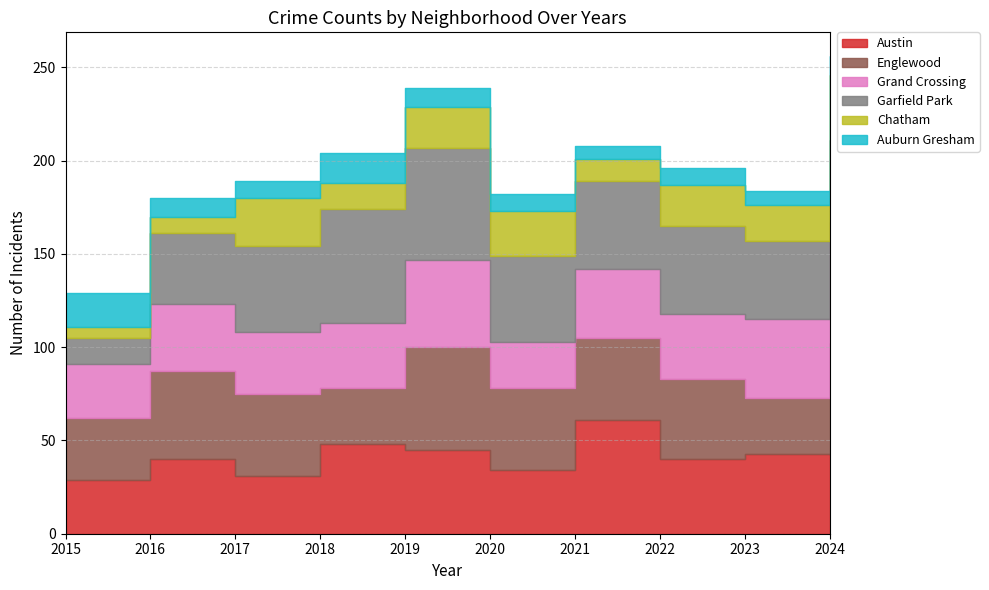

Read the Garfield Park value at 2019.

60